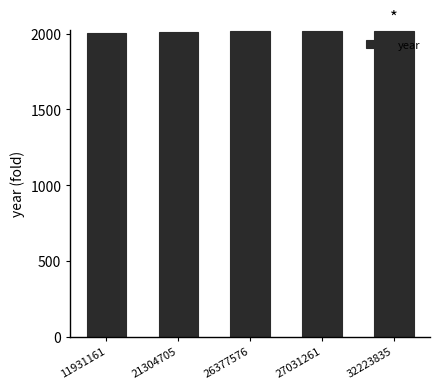

What is the value of the 5th bar from the left?

2020